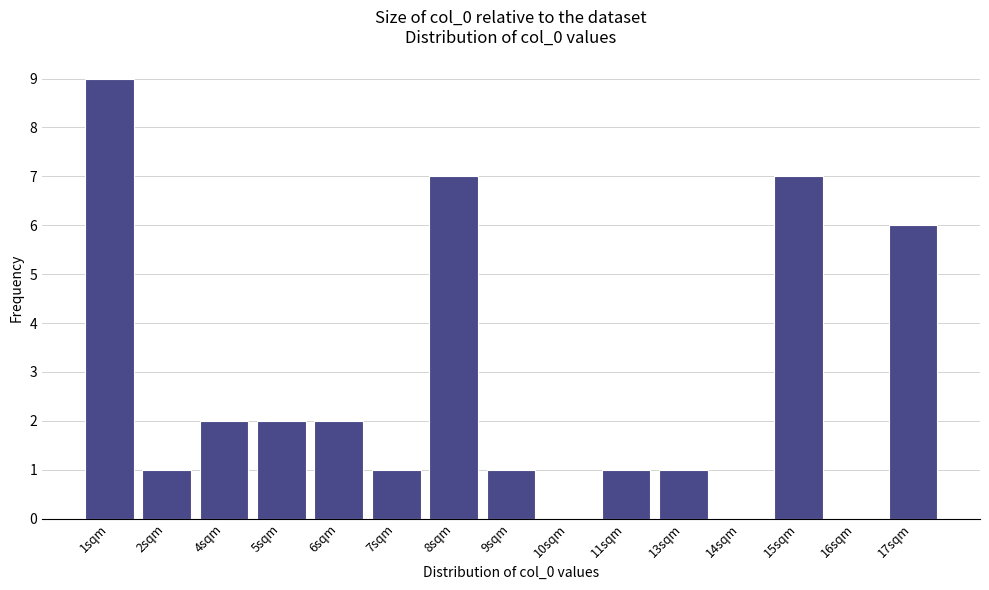

Reading left to right, list all the values displayed in this chart.

1sqm=9	2sqm=1	4sqm=2	5sqm=2	6sqm=2	7sqm=1	8sqm=7	9sqm=1	10sqm=0	11sqm=1	13sqm=1	14sqm=0	15sqm=7	16sqm=0	17sqm=6